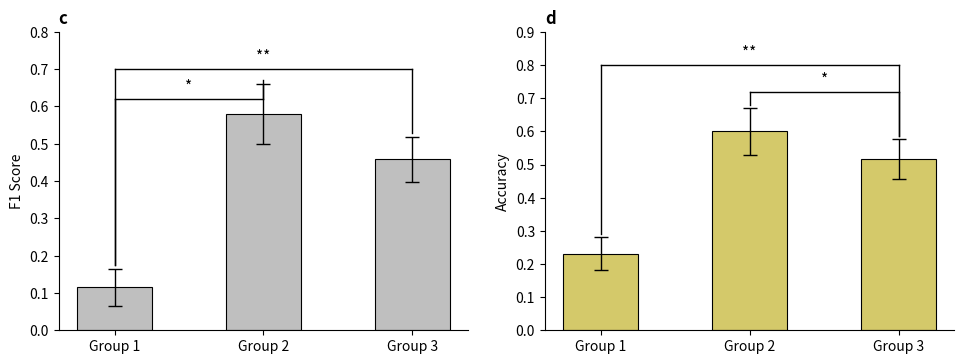

Which category has the highest value in the accuracy series?

Group 2